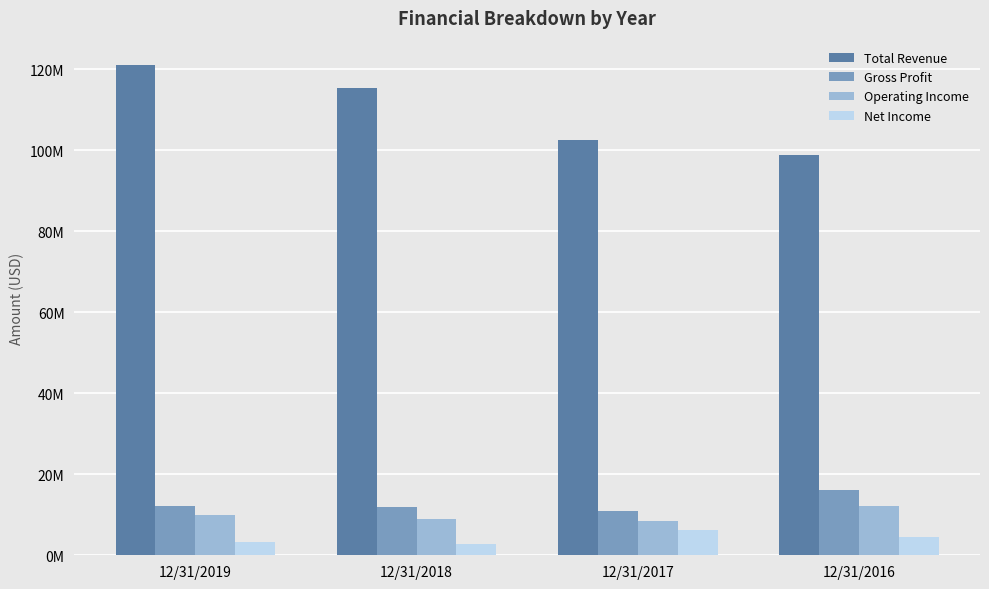

What is the highest value of the Total Revenue series?

120986000